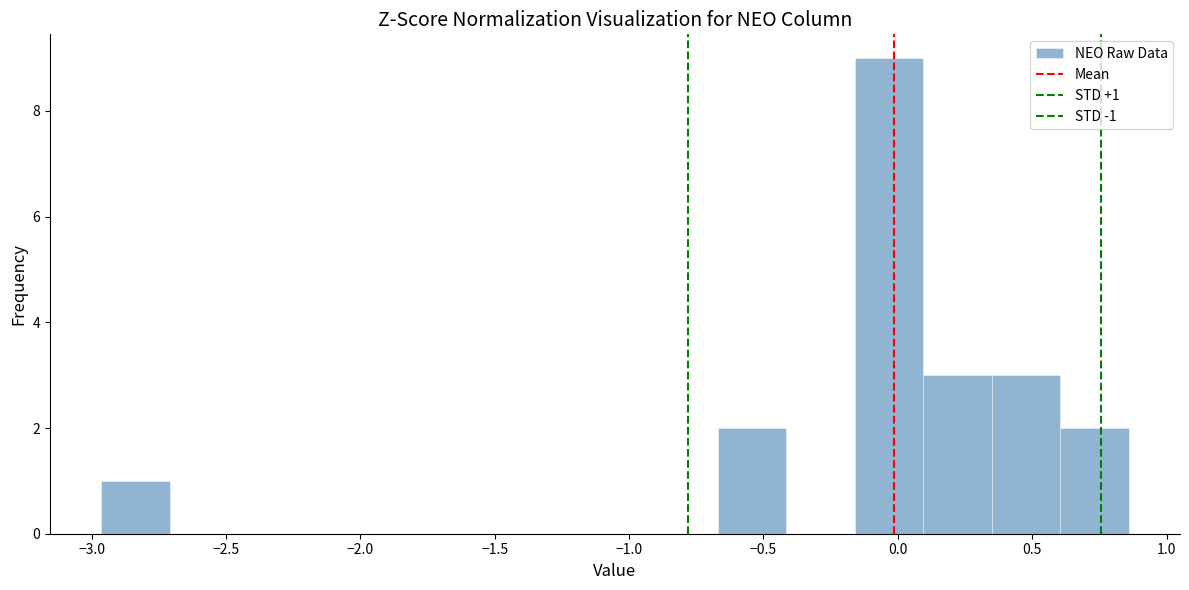

Which range on the x-axis has the tallest bar?

-0.15 to 0.10